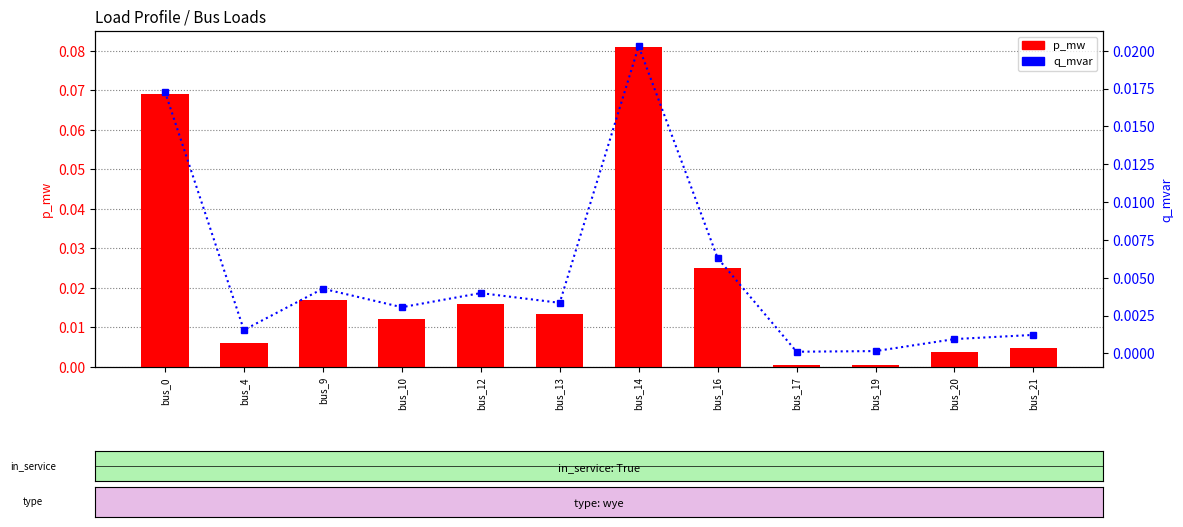

Between bus_14 and bus_16, which series saw the biggest shift?

p_mw